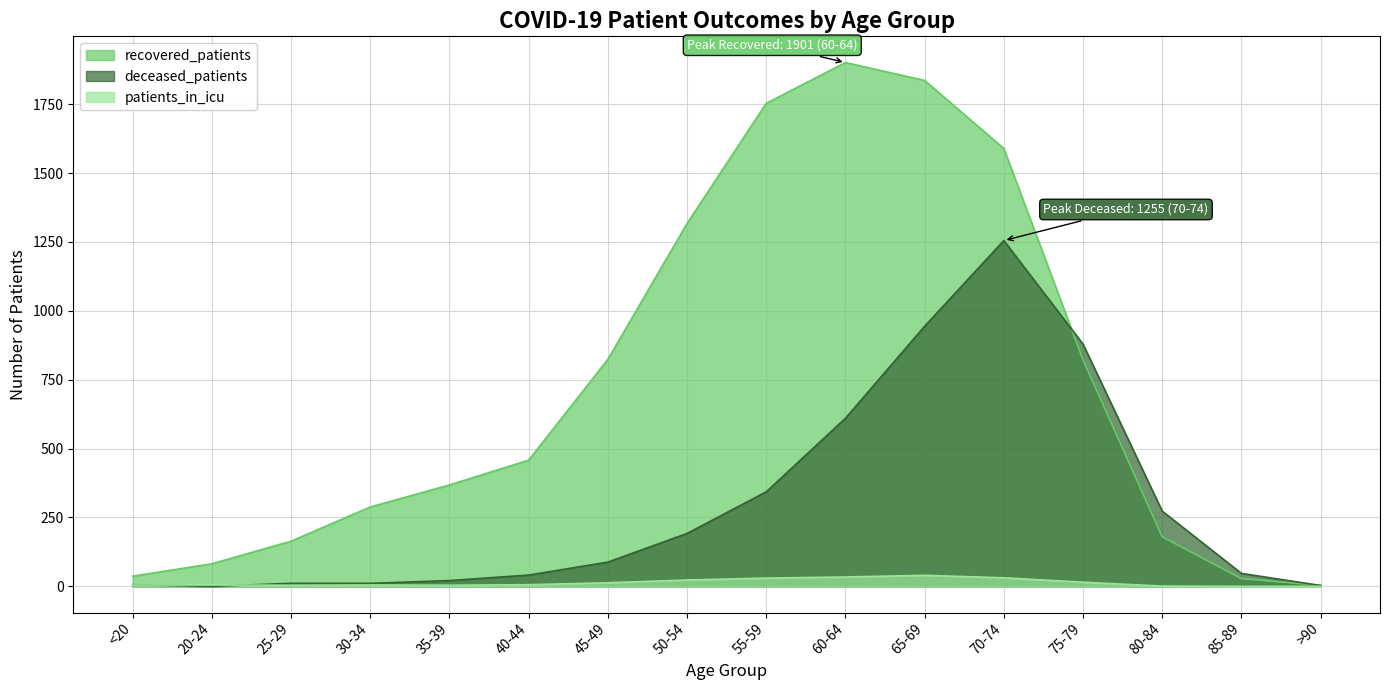

What is the maximum value for patients_in_icu?

40